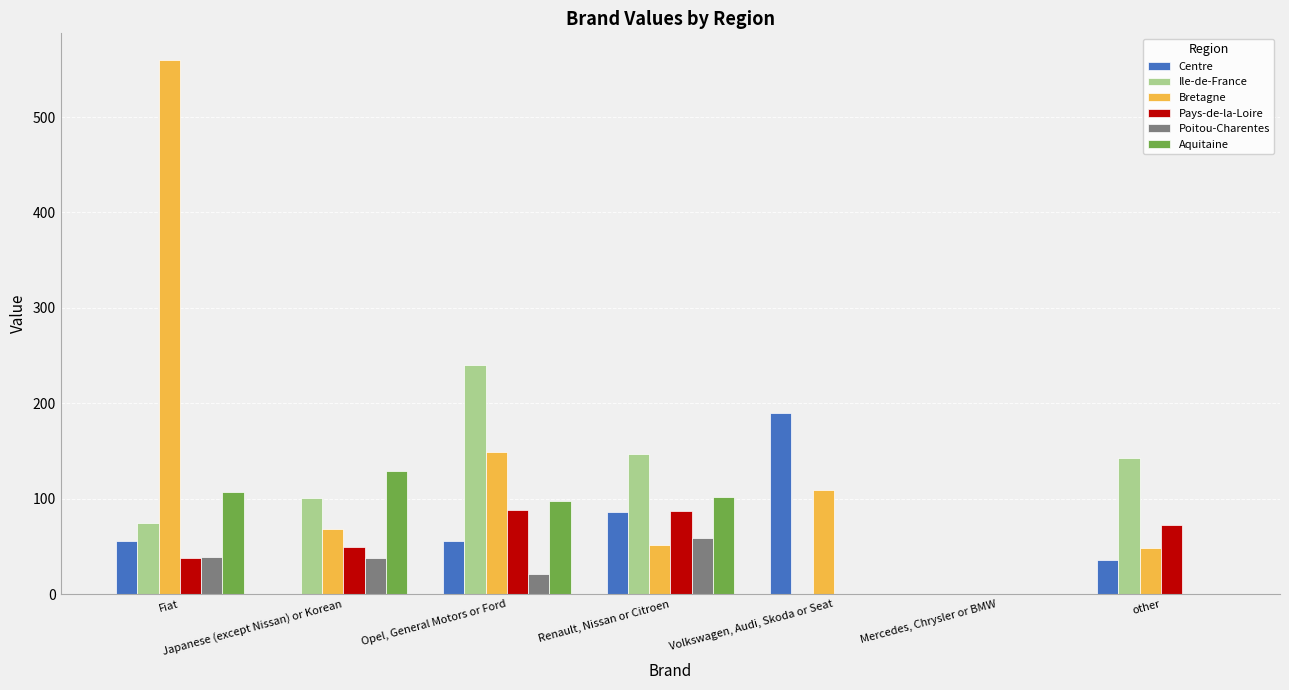

Which series has the widest spread of values?

Bretagne